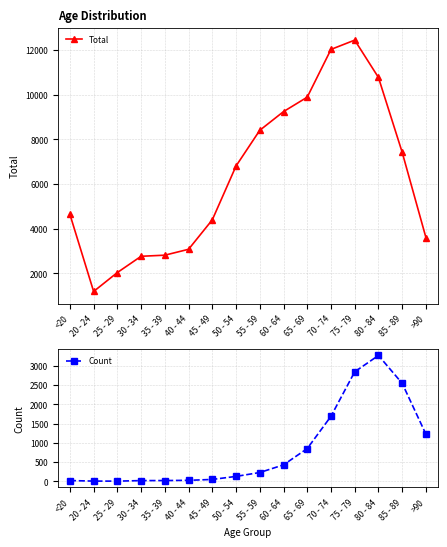

Which category has the lowest value across all series?

25 - 29